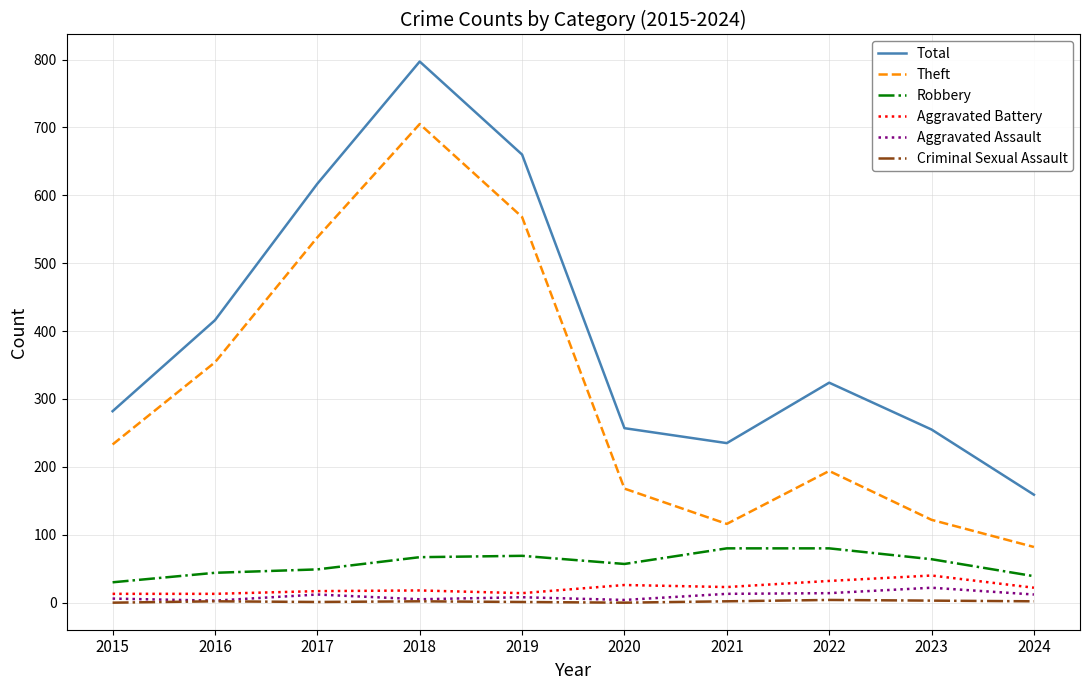

True or false: Criminal Sexual Assault has a value of 0 at 2015.

True